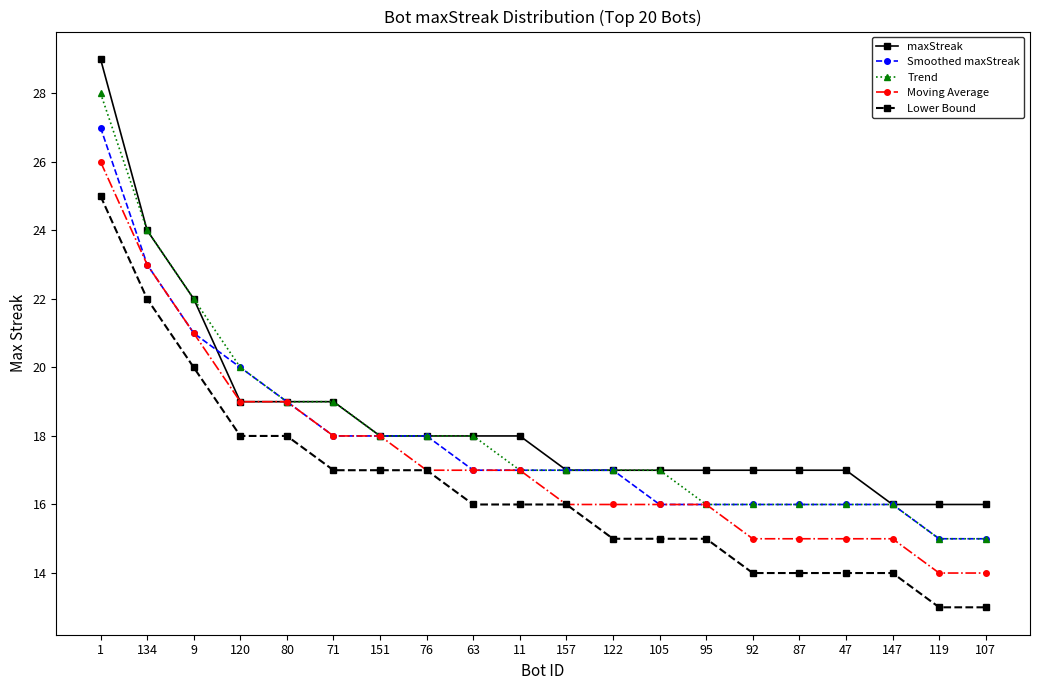

At which label does Lower Bound first exceed 16?

1